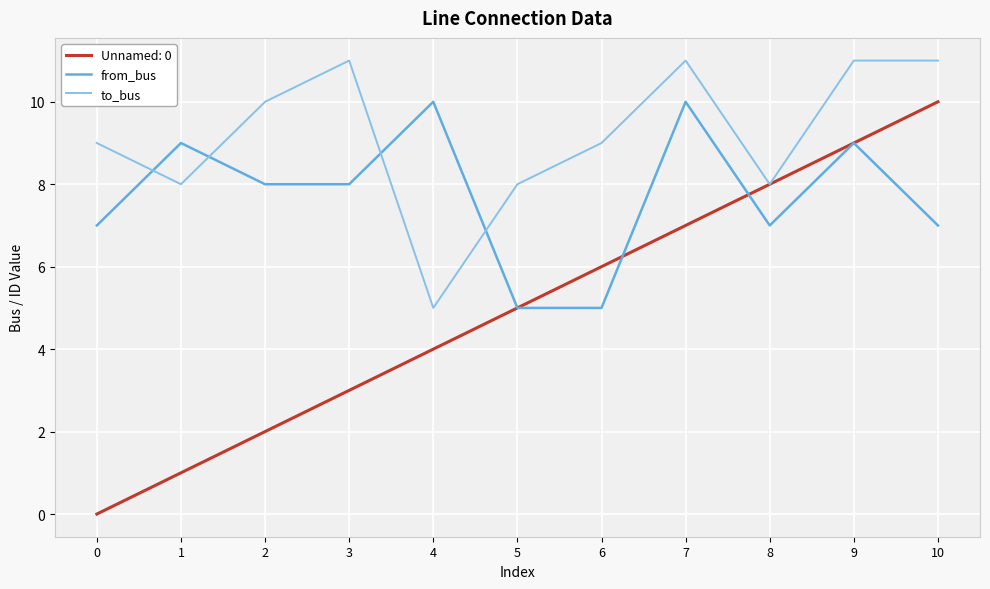

What are all the series names shown in the legend?

Unnamed: 0, from_bus, to_bus